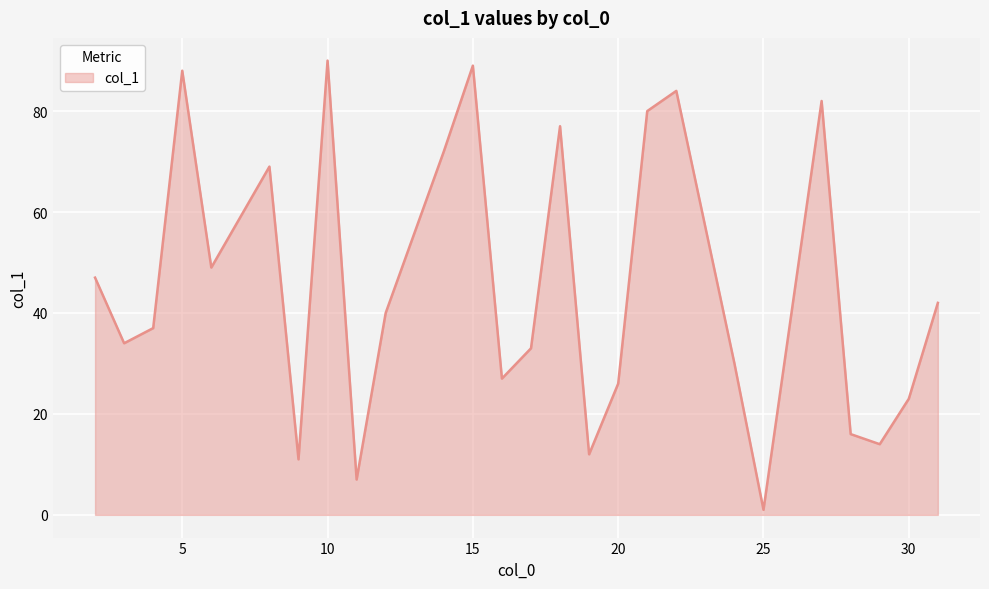

What is the difference between the maximum and second lowest values?

83